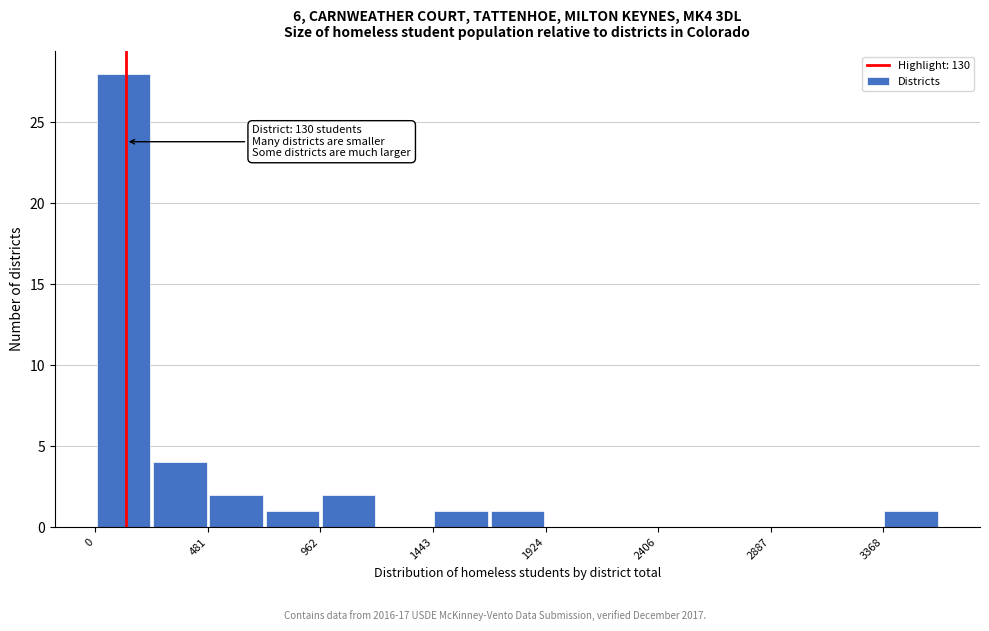

Which range on the x-axis has the tallest bar?

0 to 250